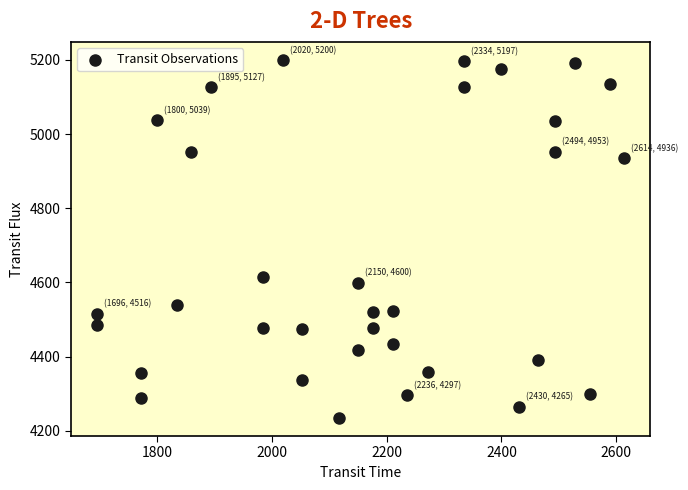

What is the range of Y values (max minus min)?

966.1